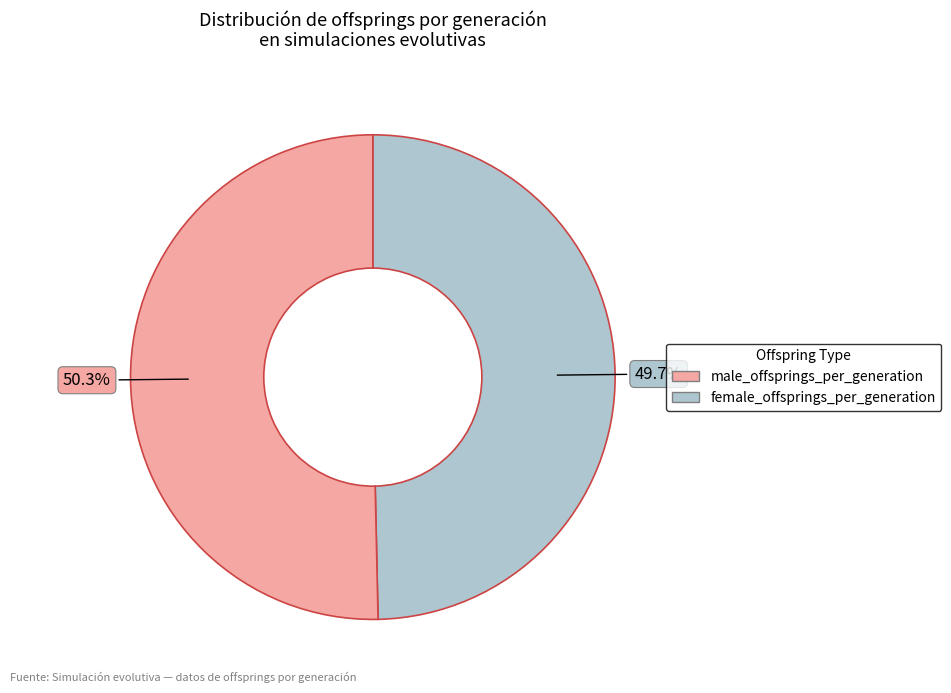

Is there any slice that represents more than half of the pie?

Yes